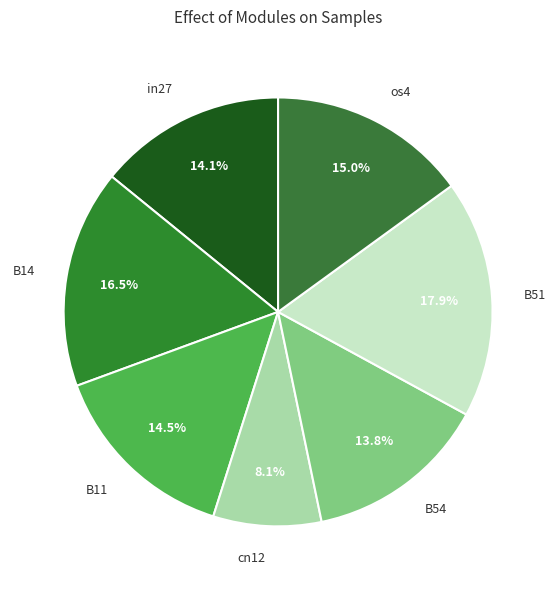

To the nearest percent, what is the average slice percentage?

14%